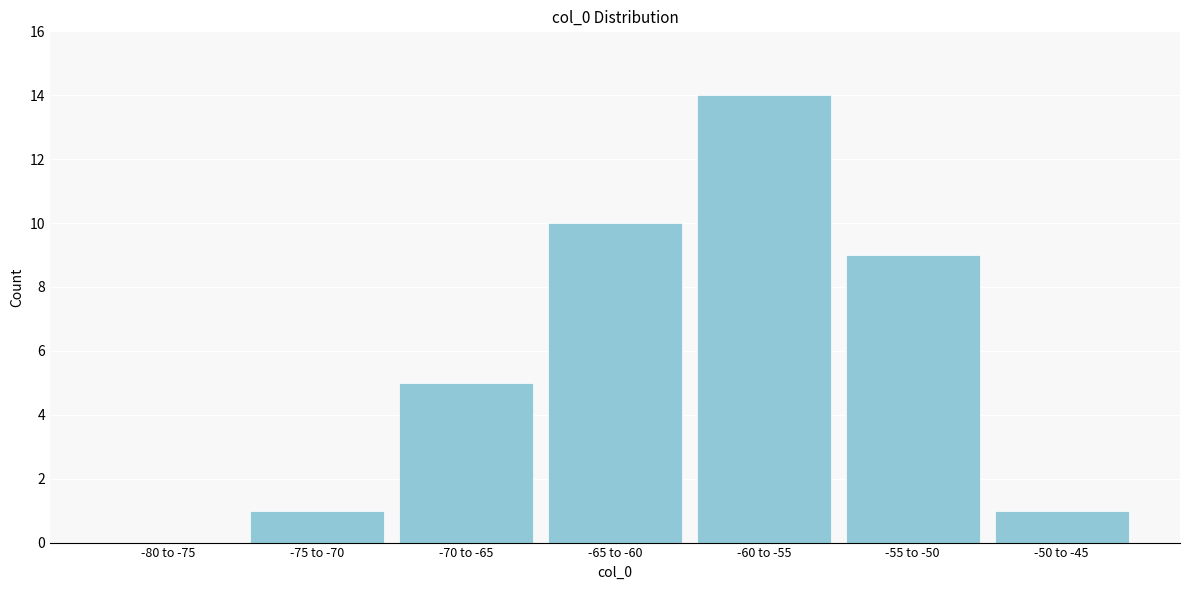

Reading left to right, transcribe all the data shown in this chart.

-80 to -75=0	-75 to -70=1	-70 to -65=5	-65 to -60=10	-60 to -55=14	-55 to -50=9	-50 to -45=1